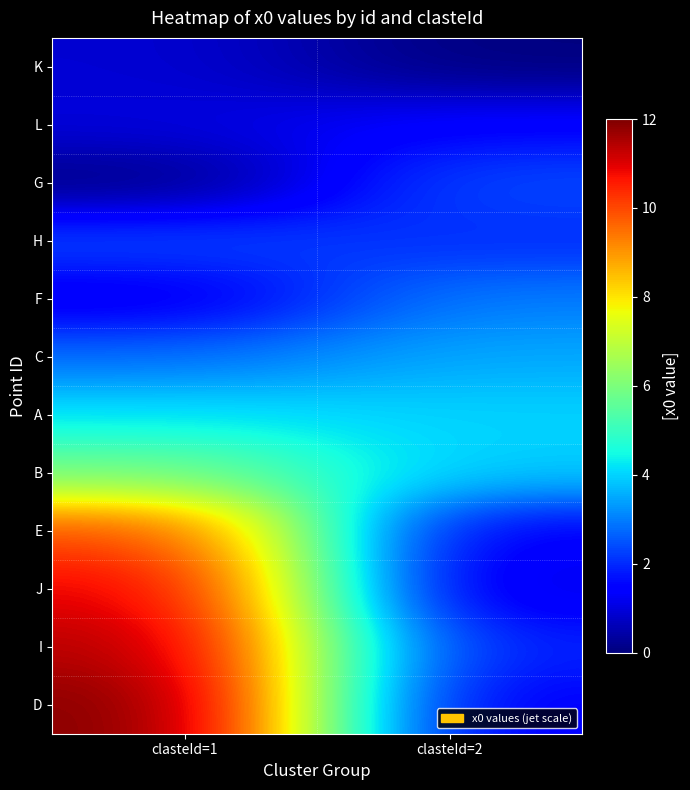

Which series has the largest range (max minus min)?

D